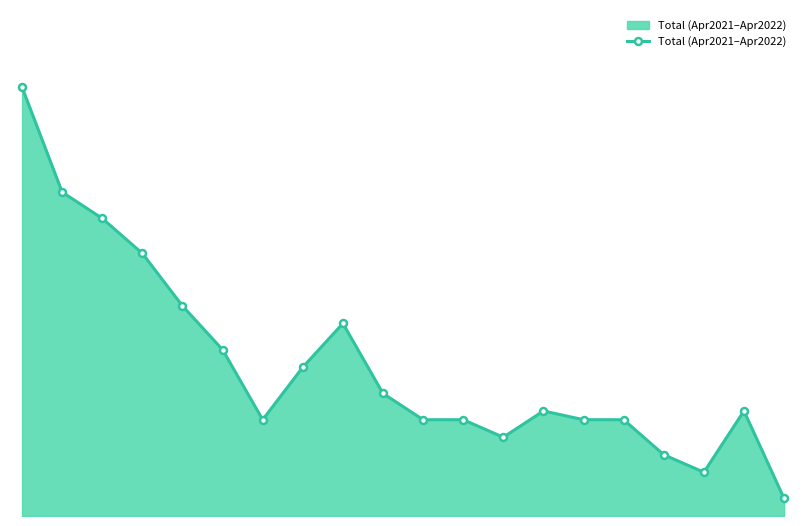

Reading right to left, what are all the values shown in this chart?

2	12	5	7	11	11	12	9	11	11	14	22	17	11	19	24	30	34	37	49